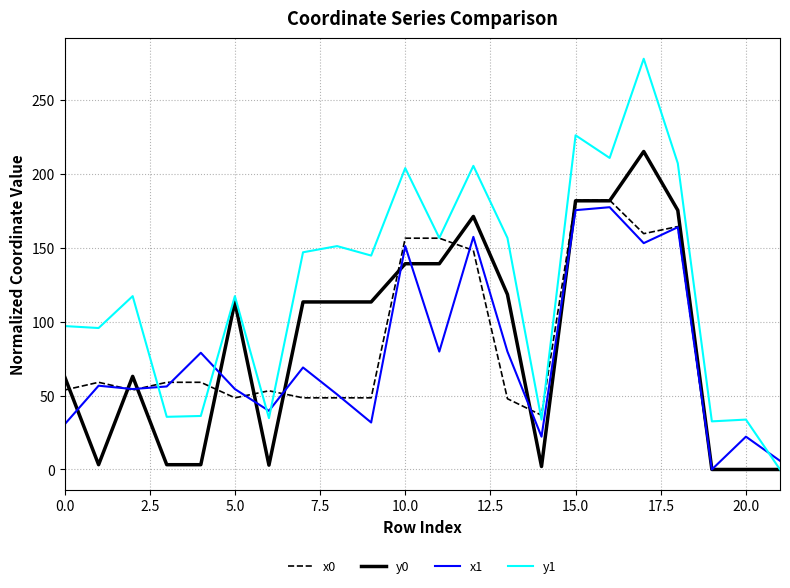

What is the maximum value for y0?

215.0